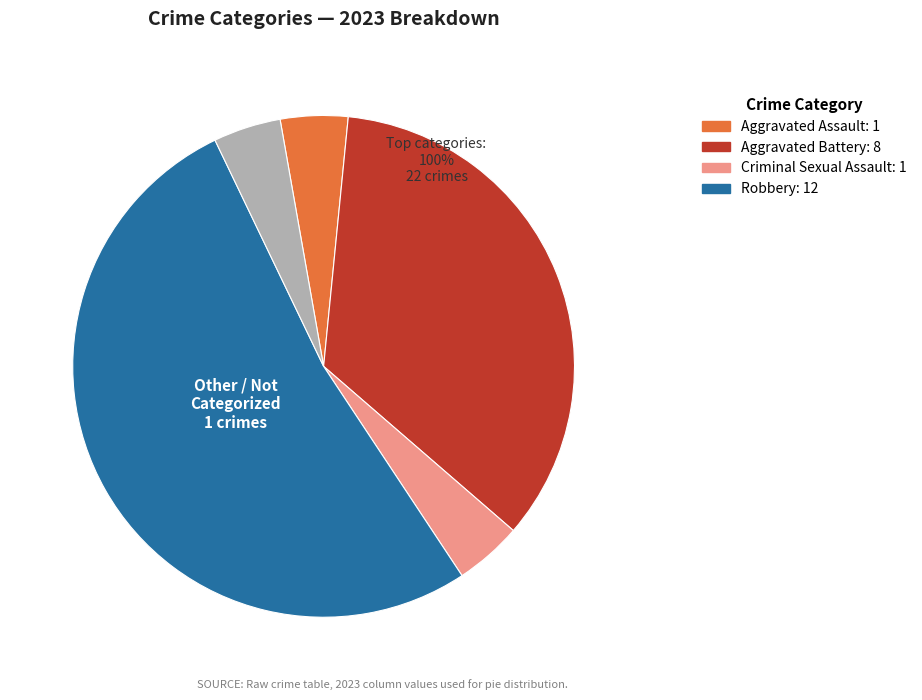

Does Robbery account for over 50% of the chart?

Yes